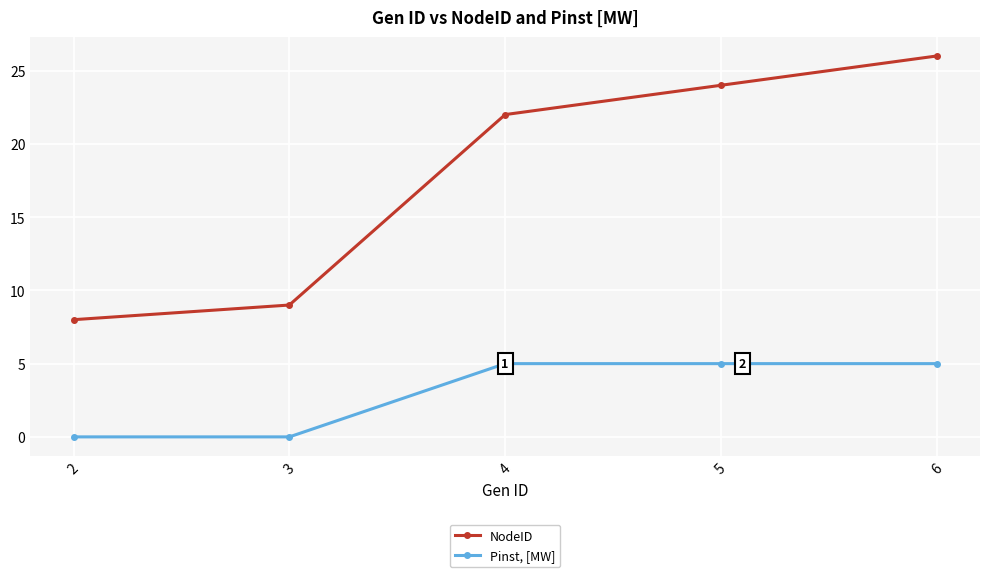

What is the spread (max minus min) of values at 4?

17